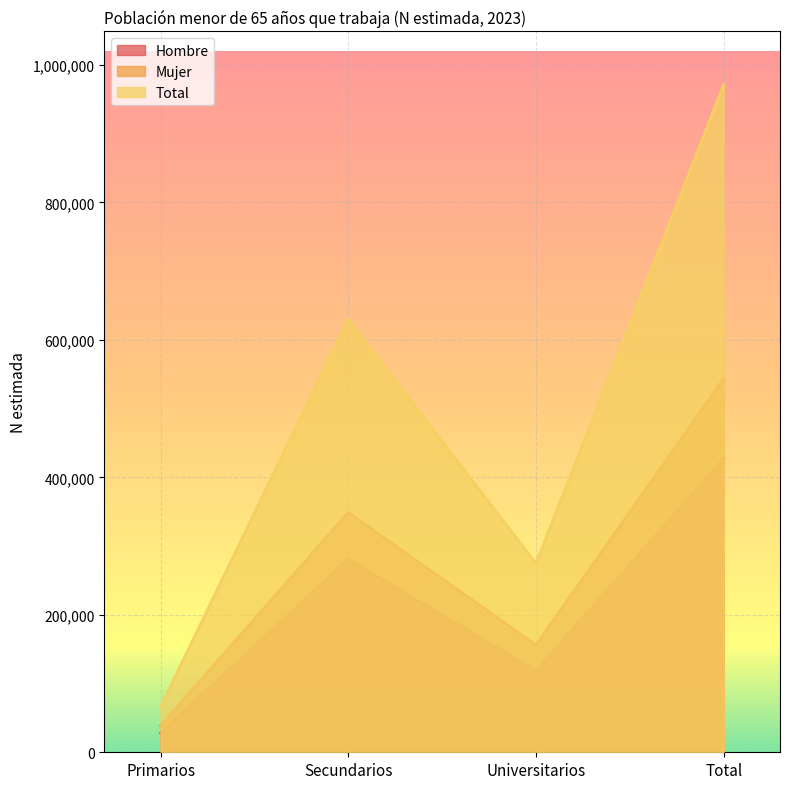

Reading right to left, extract all data points from this chart.

Hombre: 427395	118671	280881	27843
Mujer: 543690	155981	349011	38698
Total: 971085	274652	629892	66541